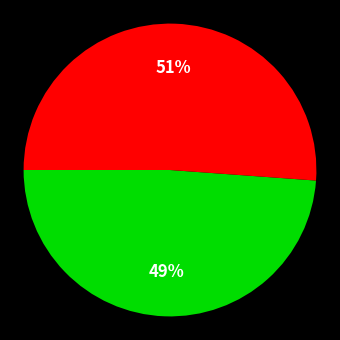

To the nearest percent, what is the difference between the largest and smallest slice percentages?

2%